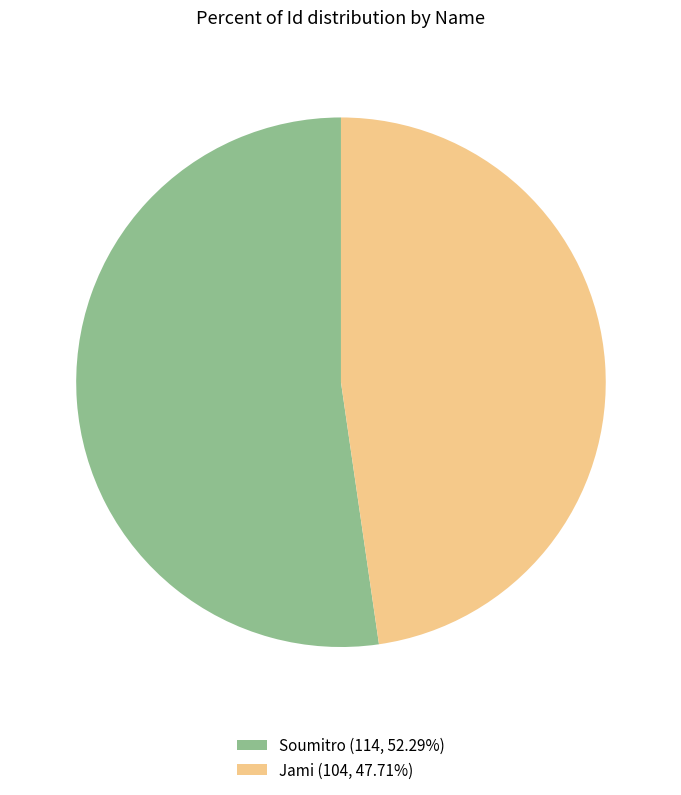

Is there any slice that represents more than half of the pie?

Yes